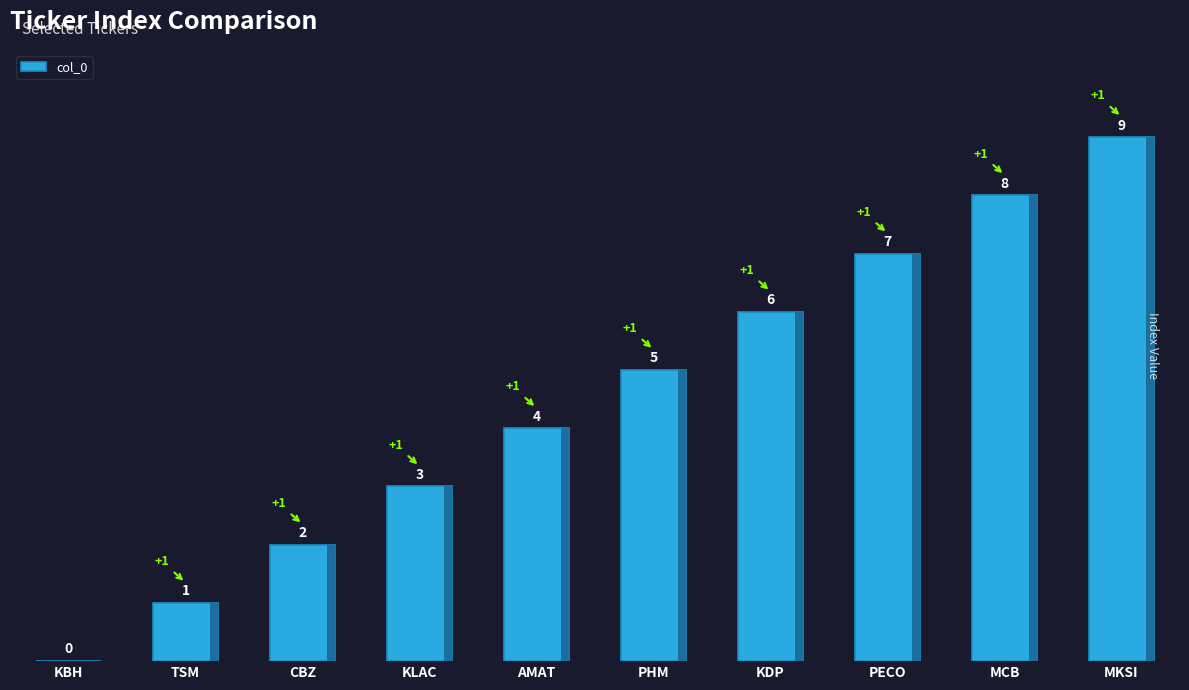

Reading left to right, extract all data points from this chart.

KBH=0	TSM=1	CBZ=2	KLAC=3	AMAT=4	PHM=5	KDP=6	PECO=7	MCB=8	MKSI=9